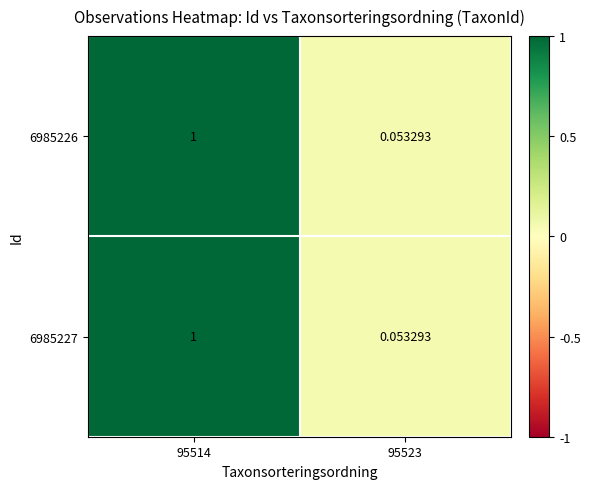

Is the value of 6985227 at 95514 greater than the value of 6985226 at 95523?

Yes